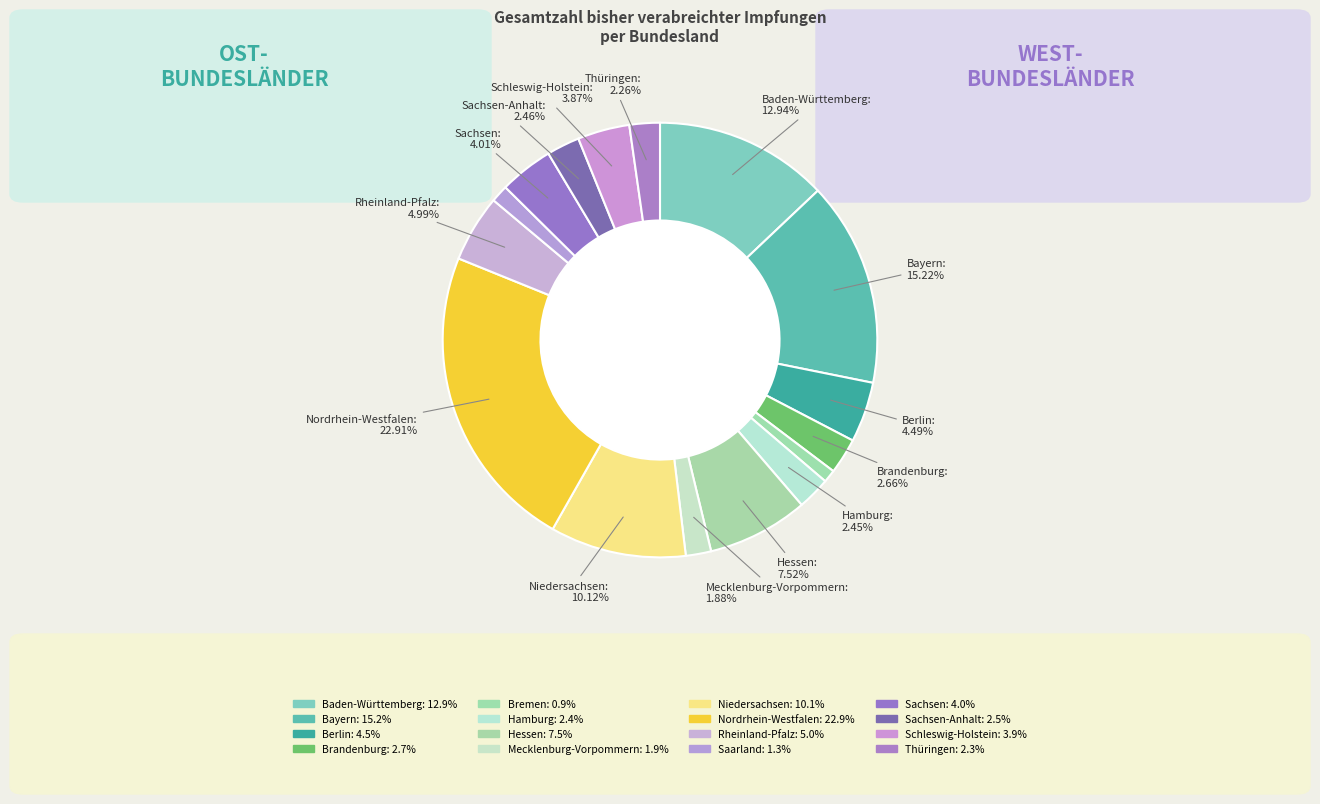

How many slices are in this pie chart?

16